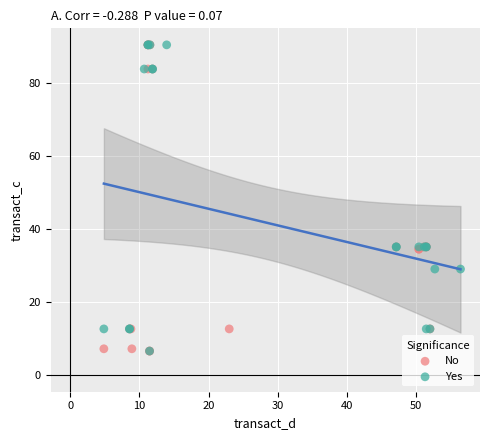

What are all the series names shown in the legend?

No, Yes